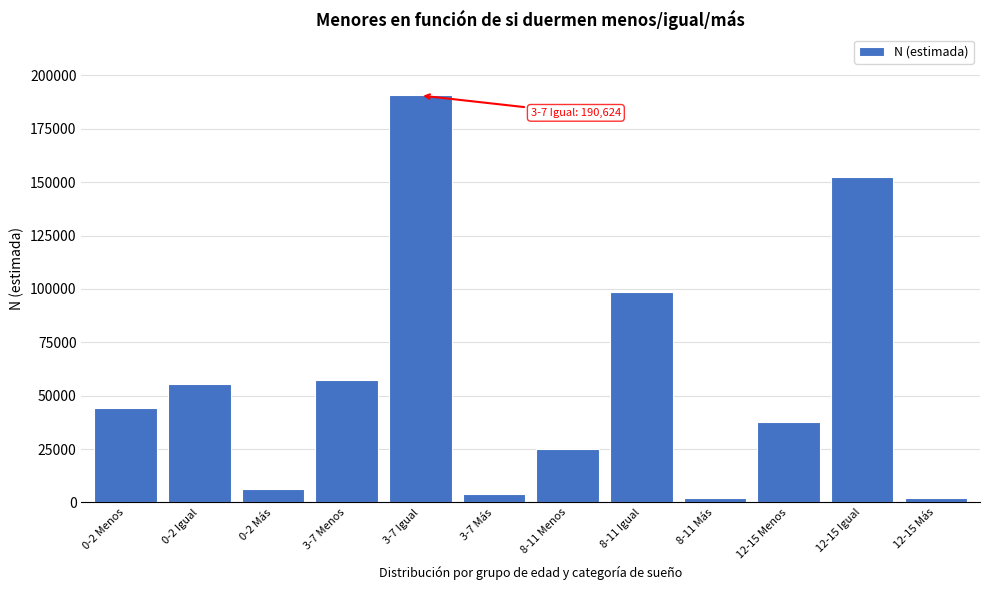

What is the change in value from 8-11 Igual to 12-15 Menos?

-60979